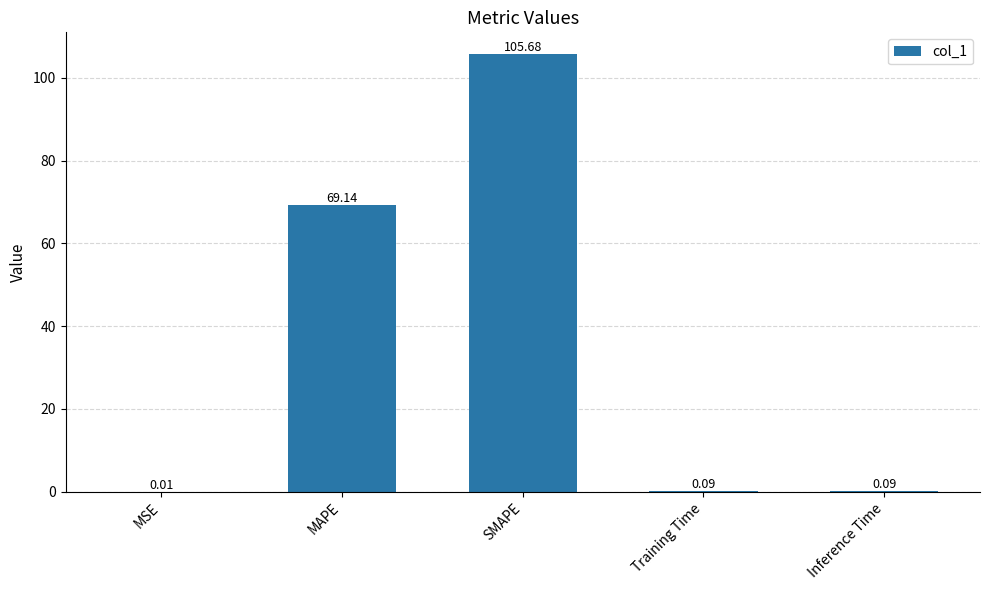

Which category has the highest value across all series?

SMAPE